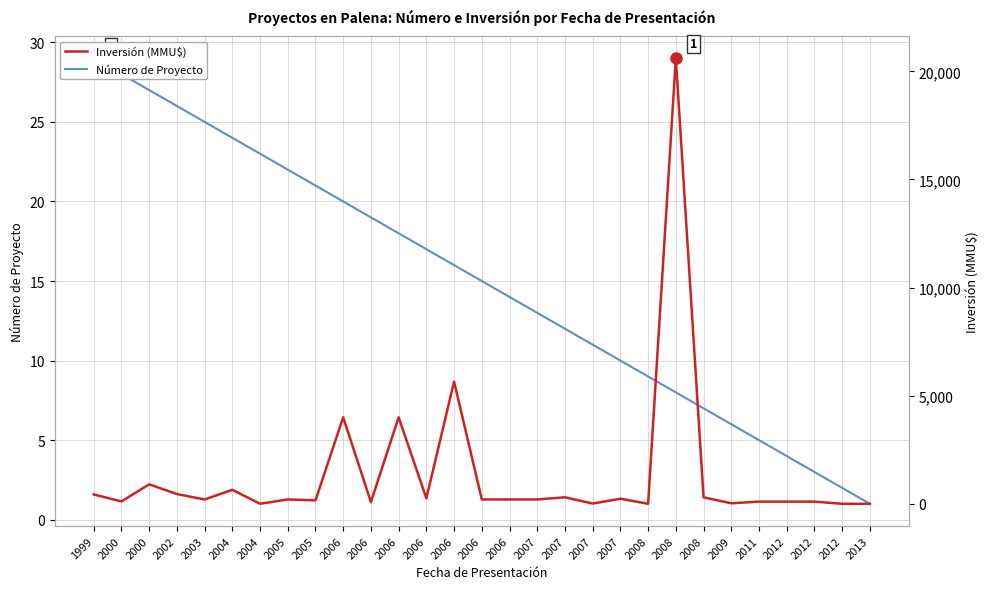

True or false: Inversión (MMU$) and Número de Proyecto intersect in this chart.

True